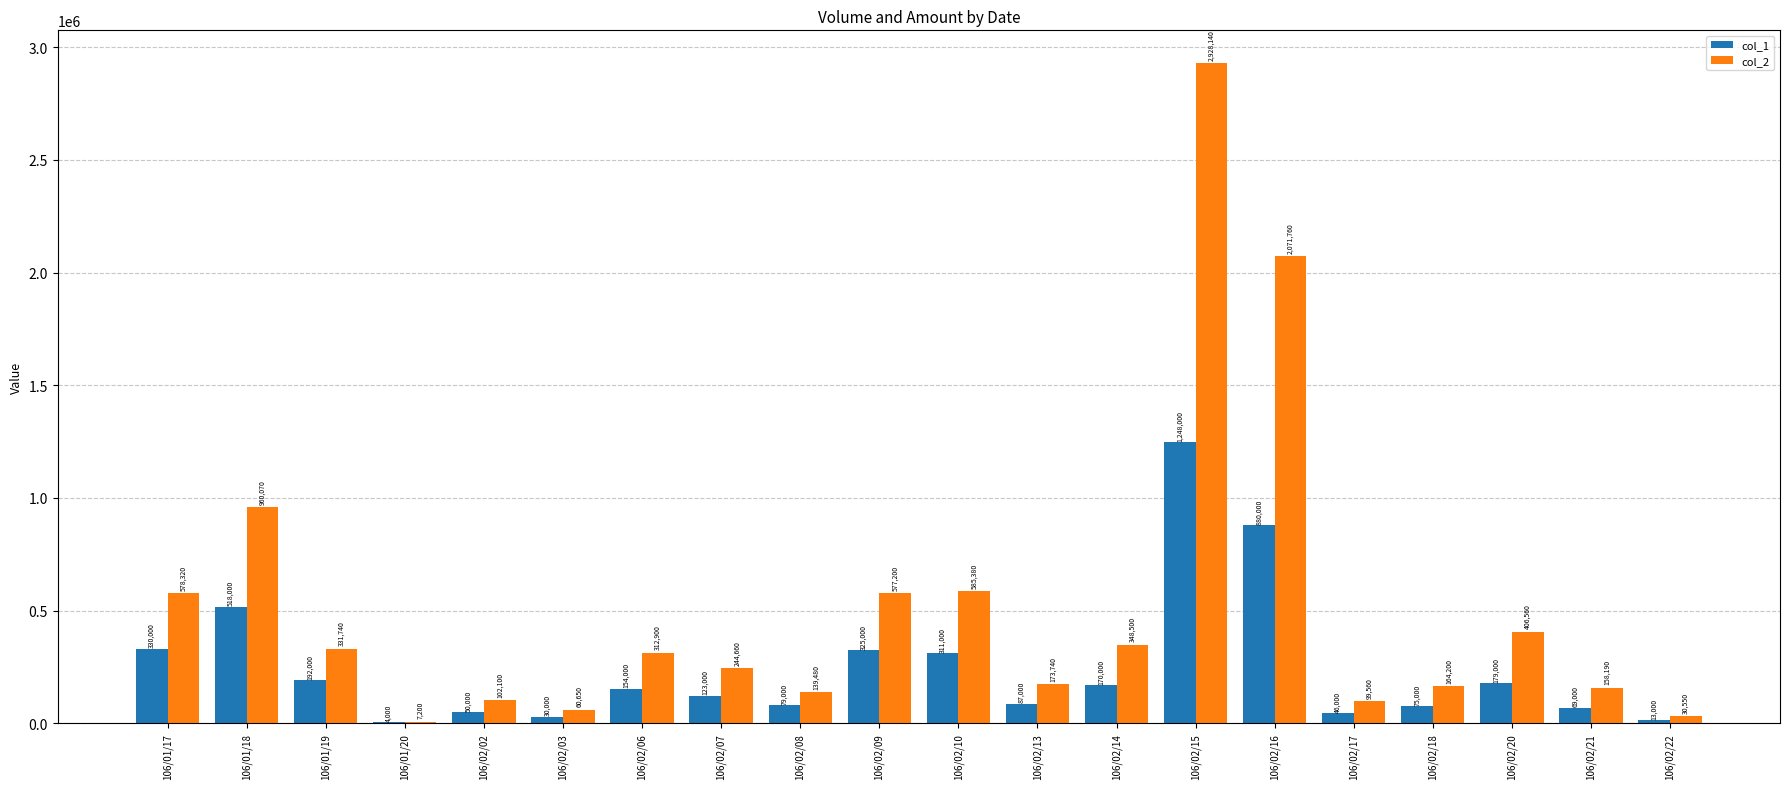

At which category is the sum across all series the highest?

106/02/15